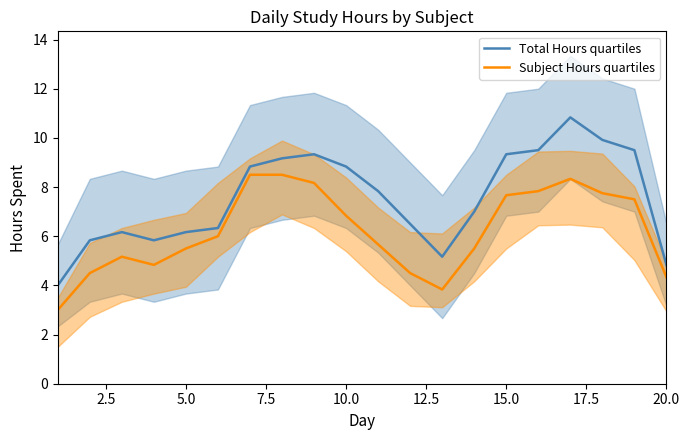

The Subject Hours quartiles series shows 3.8 at 15.0. True or false?

False